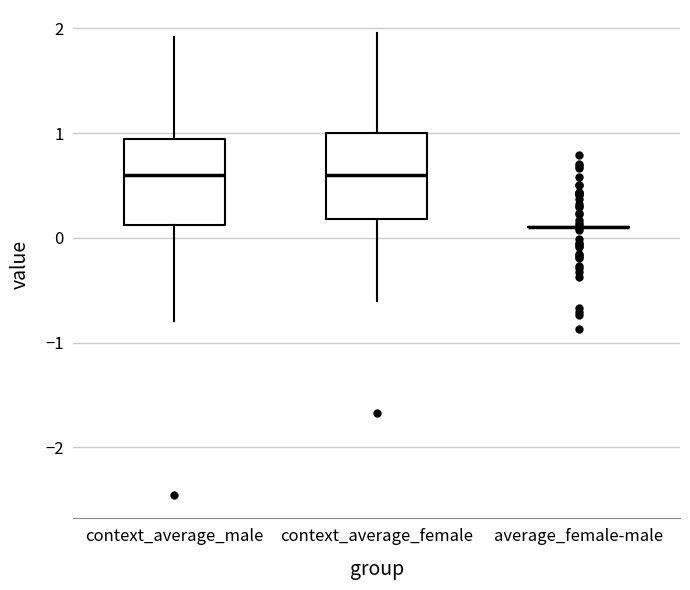

Reading left to right, transcribe this box plot: for each box, give where its median line is, the range the box spans, and where its two whiskers end, as read against the y-axis. The values are not printed on the chart, so give them approximately, as read against the axis.

context_average_male: median 0.6, box 0.1 to 0.9, whiskers -0.8 to 1.9
context_average_female: median 0.6, box 0.2 to 1.0, whiskers -0.6 to 2.0
average_female-male: box collapsed to a line at 0.1, whiskers 0.1 to 0.1